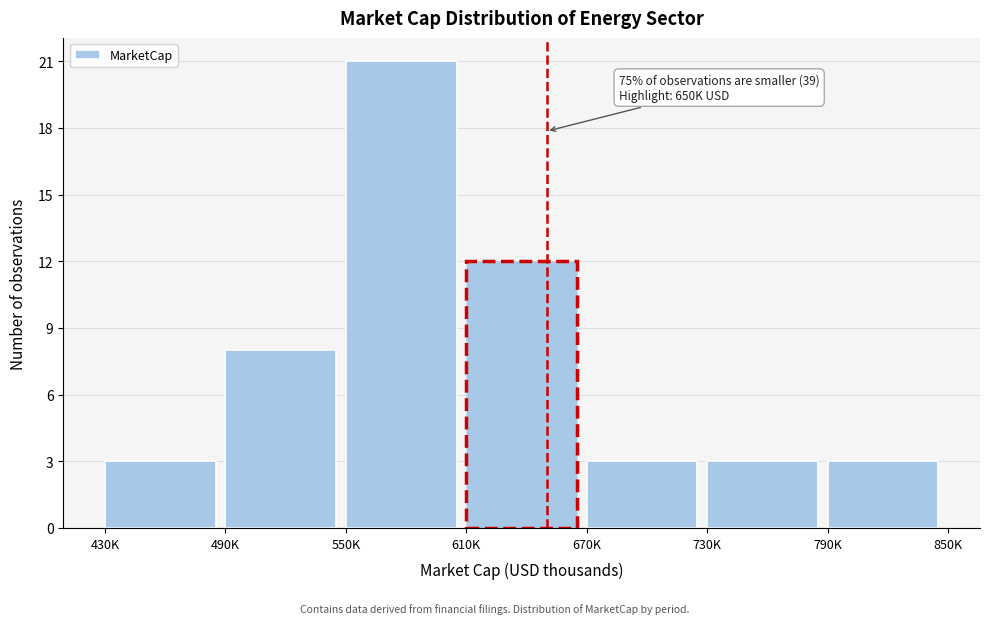

Reading right to left, what are all the values shown in this chart?

790K=3	730K=3	670K=3	610K=12	550K=21	490K=8	430K=3